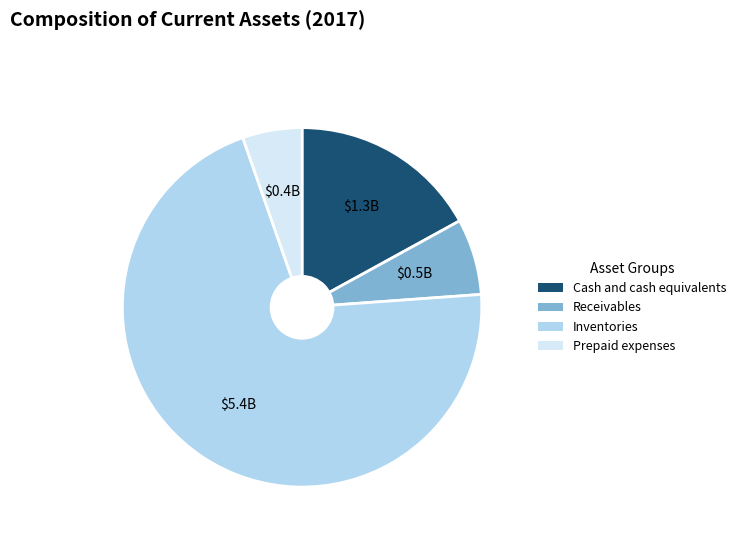

Rank the categories by value from highest to lowest.

Inventories, Cash and cash equivalents, Receivables, Prepaid expenses